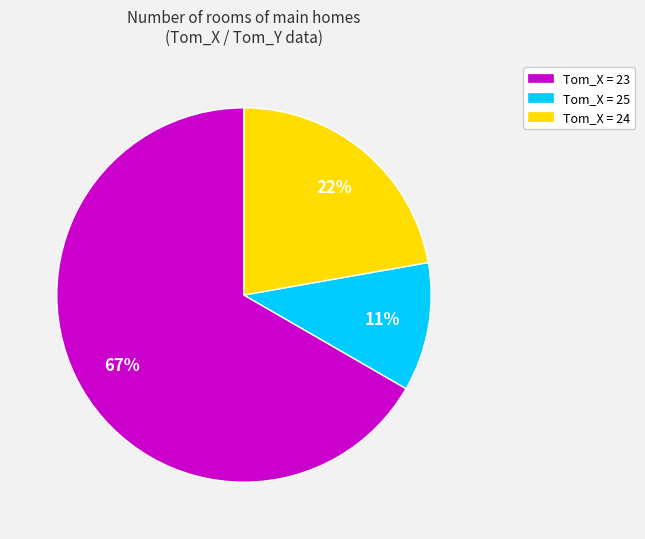

Is there a majority slice in this chart?

Yes